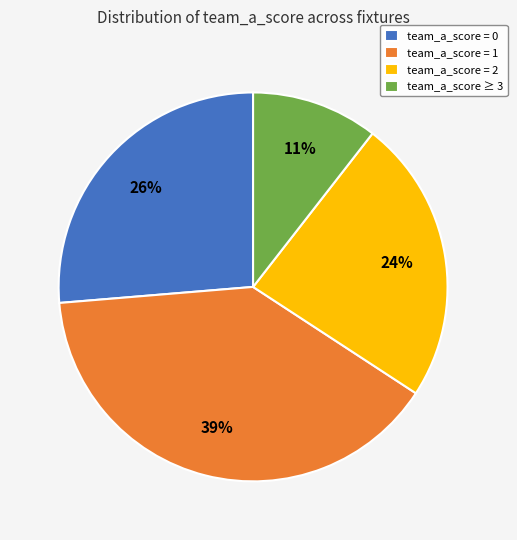

Count the number of slices in the pie.

4